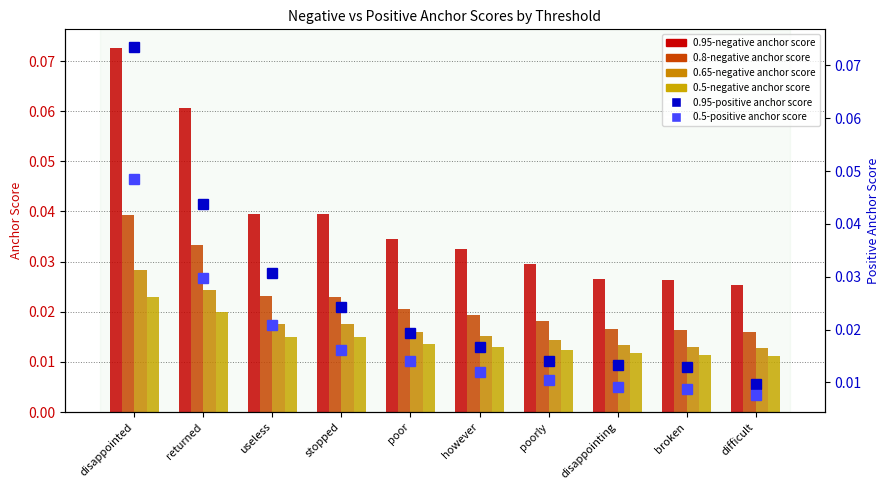

At how many categories does at least one series exceed 0?

10